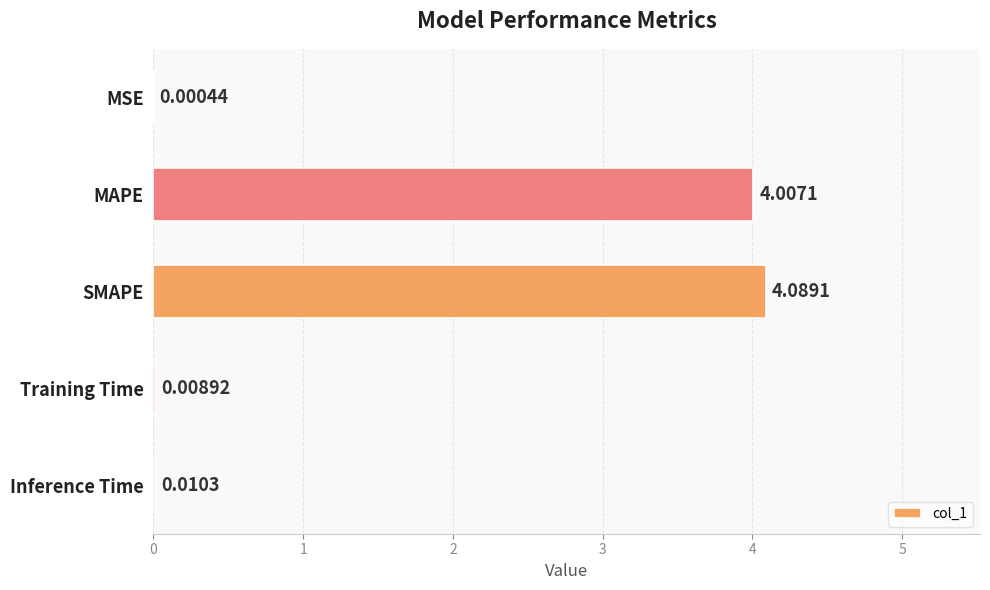

Which category has the highest value across all series?

SMAPE